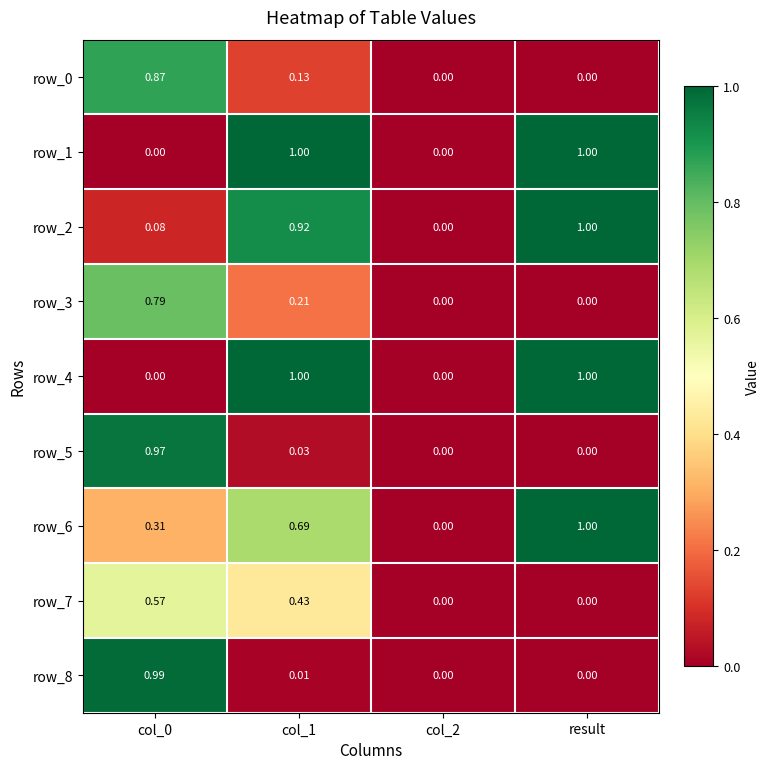

Reading right to left, list all the values displayed in this chart.

row_0: 0.0	0.0	0.1	0.9
row_1: 1.0	0.0	1.0	0.0
row_2: 1.0	0.0	0.9	0.1
row_3: 0.0	0.0	0.2	0.8
row_4: 1.0	0.0	1.0	0.0
row_5: 0.0	0.0	0.0	1.0
row_6: 1.0	0.0	0.7	0.3
row_7: 0.0	0.0	0.4	0.6
row_8: 0.0	0.0	0.0	1.0